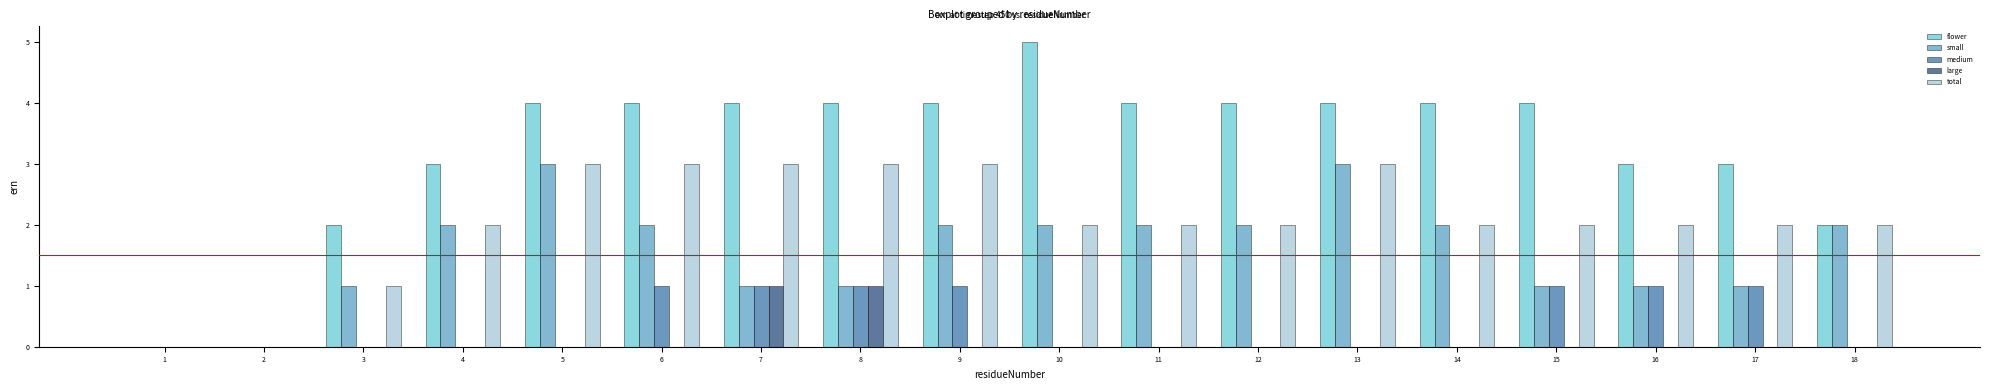

What is the total value across all series at 9?

10